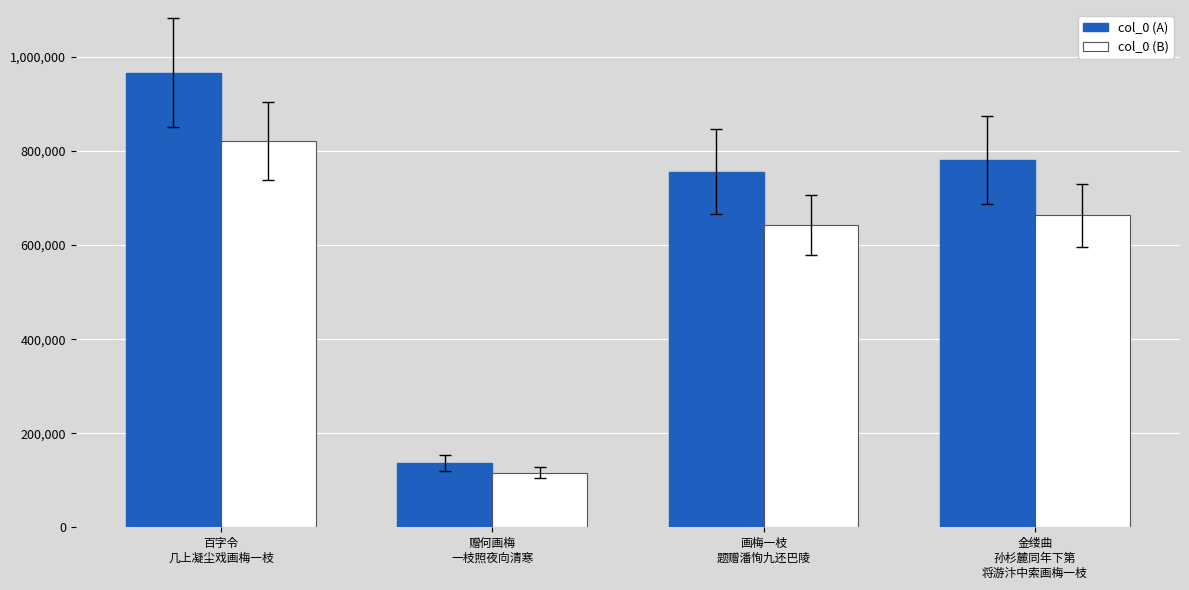

Which series has the largest range (max minus min)?

col_0 (A)